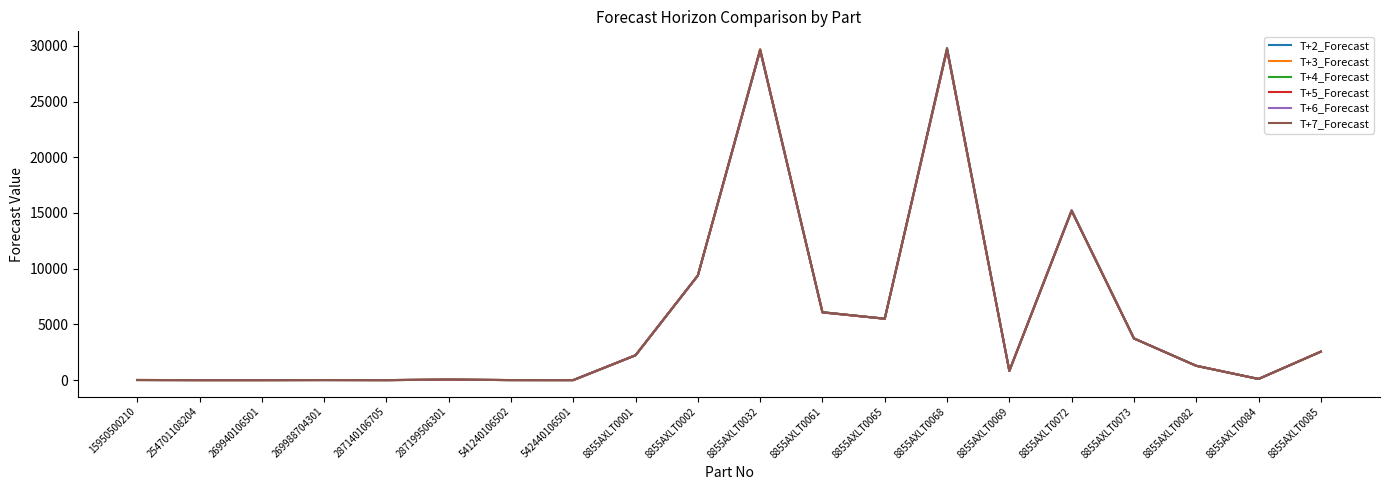

What is the total value across all series at 269940106501?

12